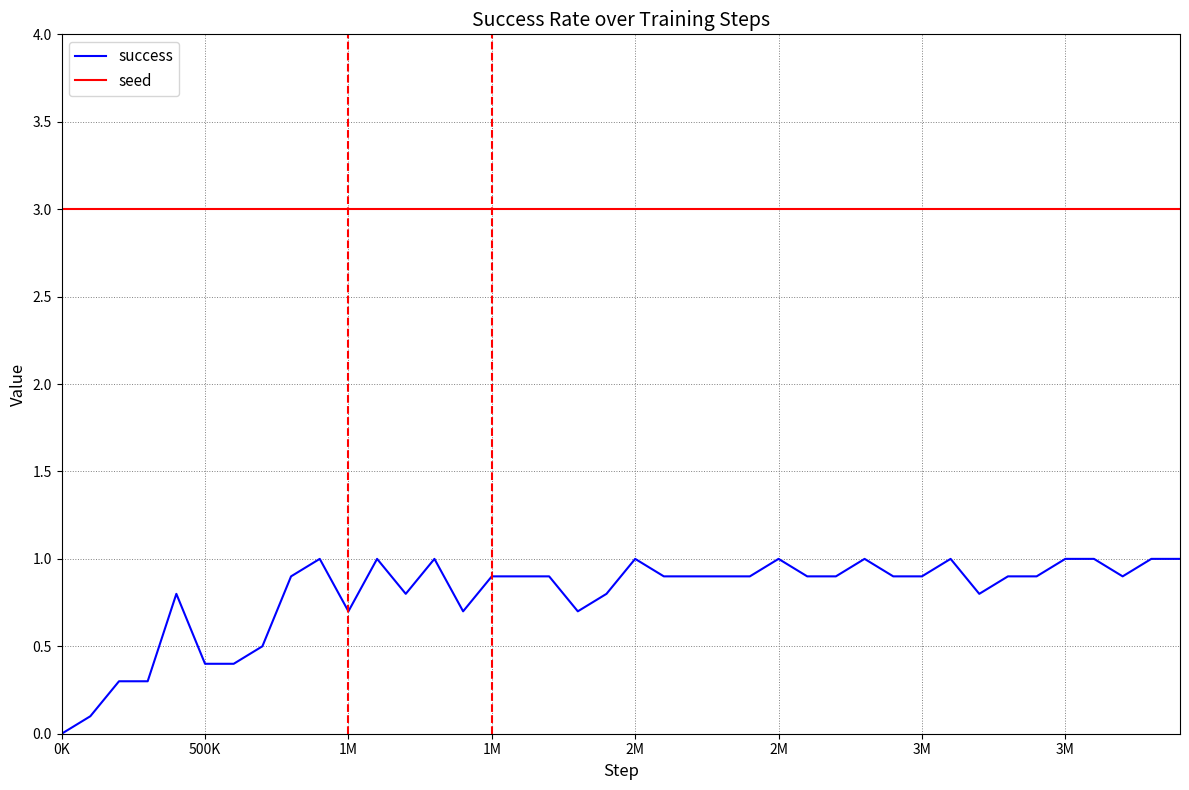

Which series has the largest total across all categories?

seed